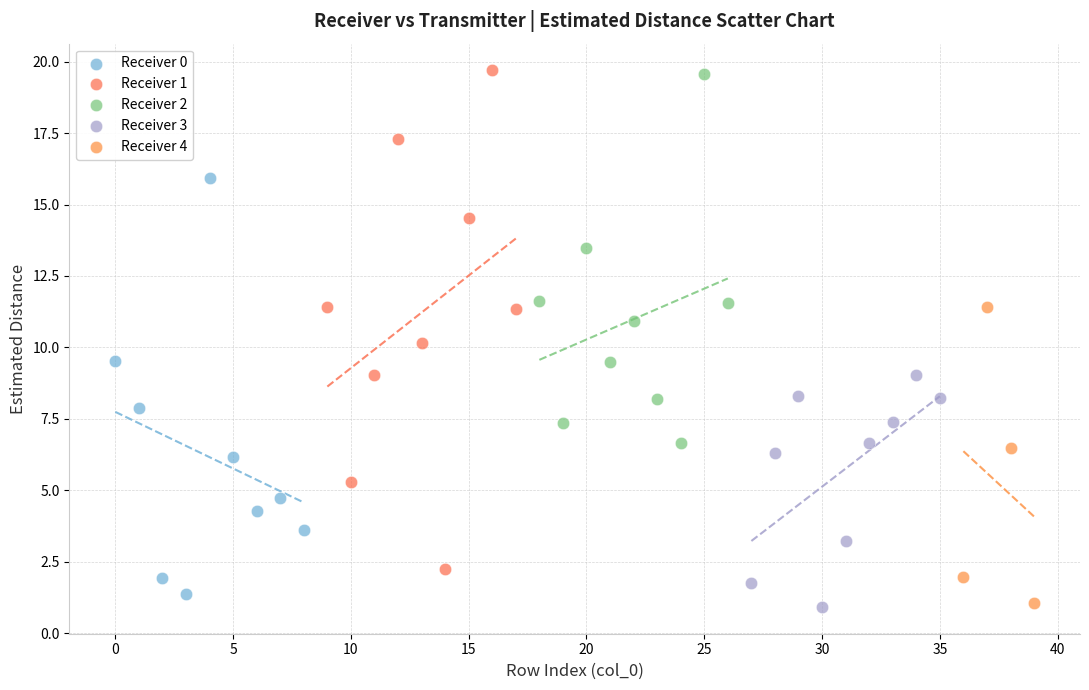

Which series has the largest Y range (max minus min)?

Receiver 1